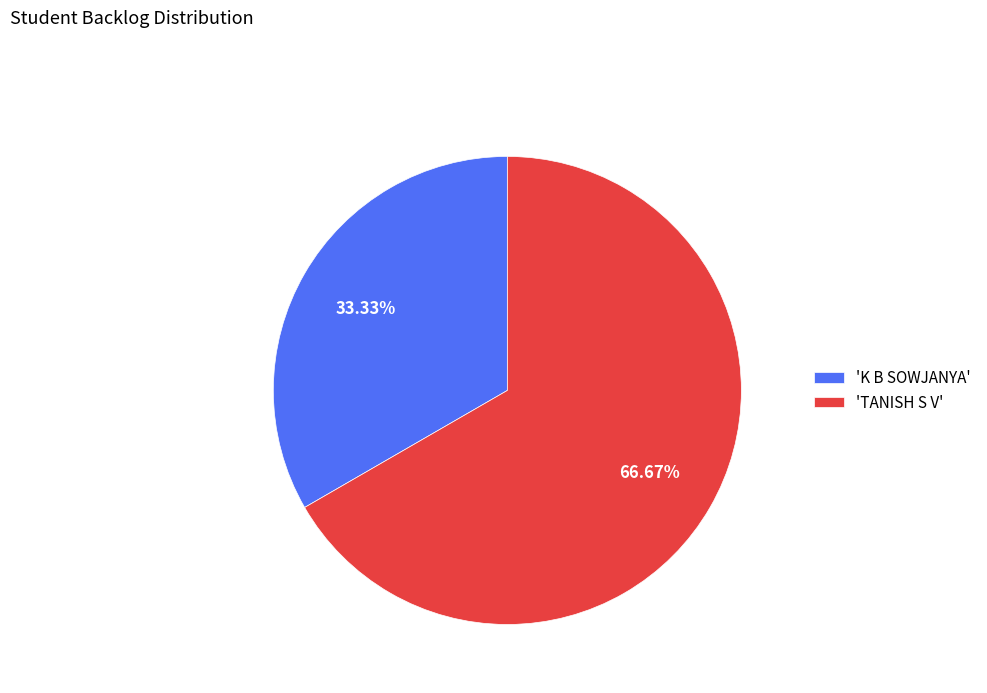

Rank the categories by value from highest to lowest.

'TANISH S V', 'K B SOWJANYA'